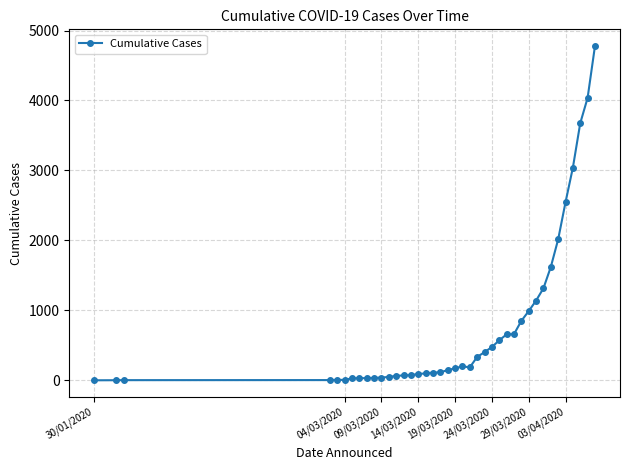

True or false: there are more than 0 points higher than both neighbors.

True